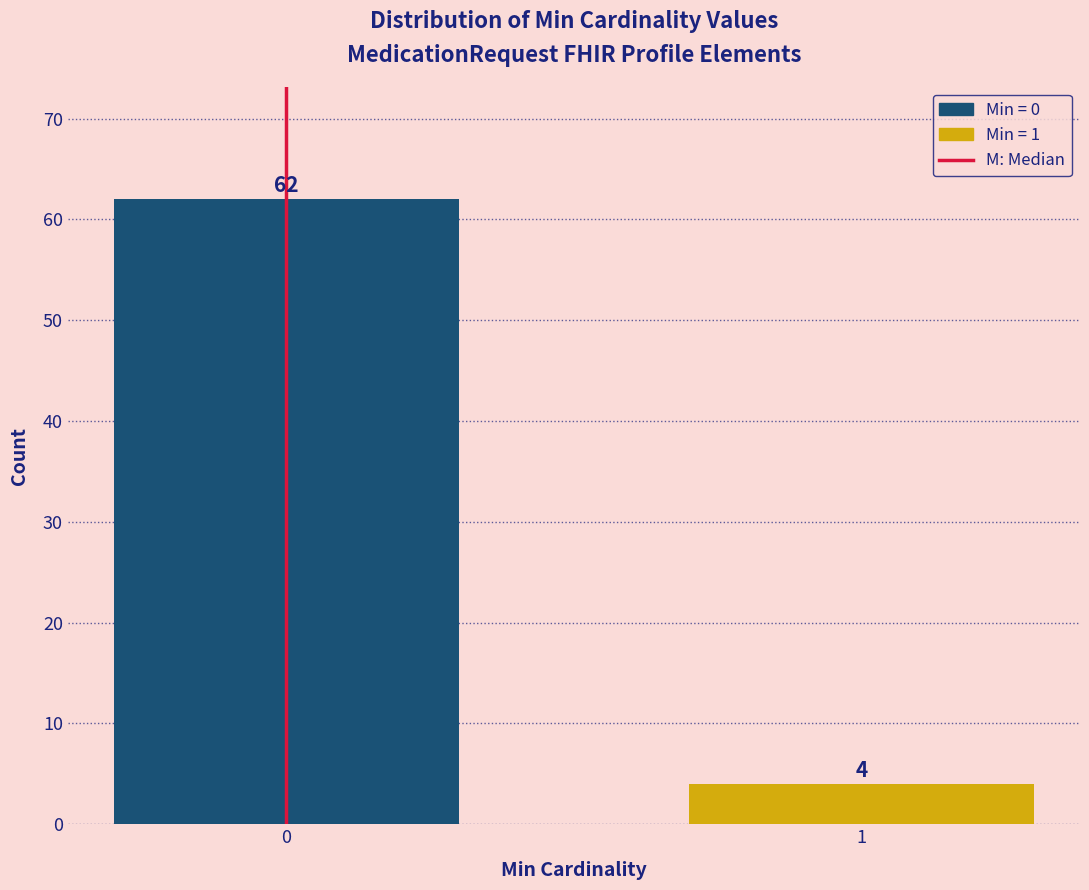

Reading left to right, what are all the values shown in this chart?

62	4